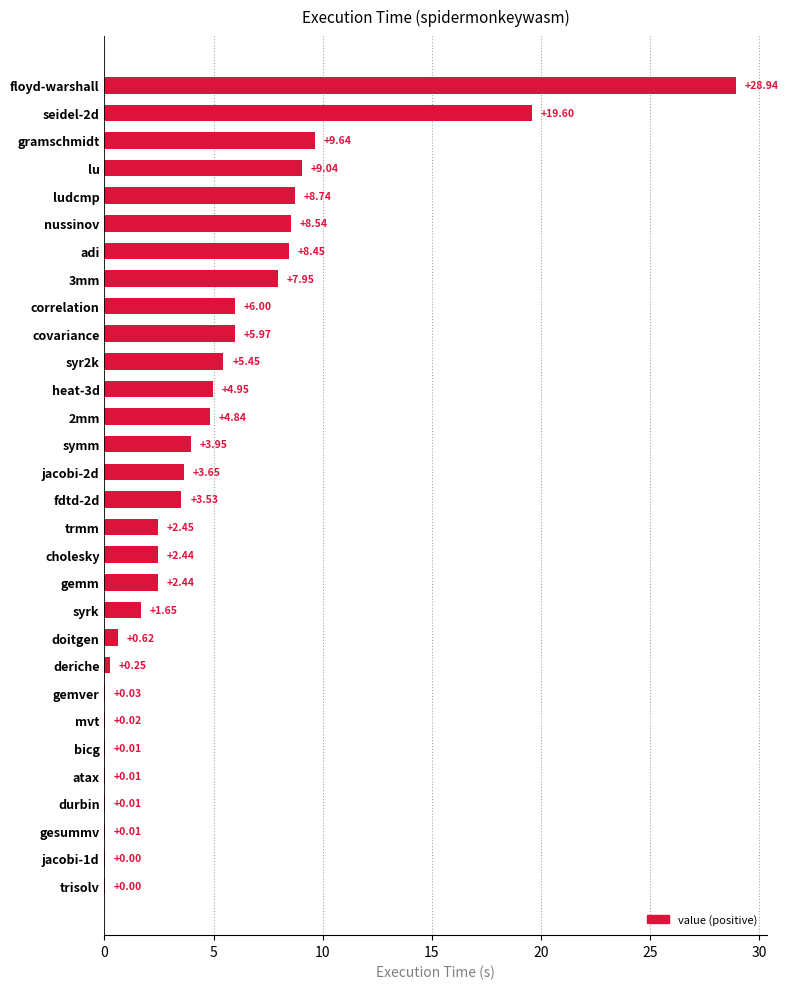

Which has a higher value, nussinov or atax?

nussinov